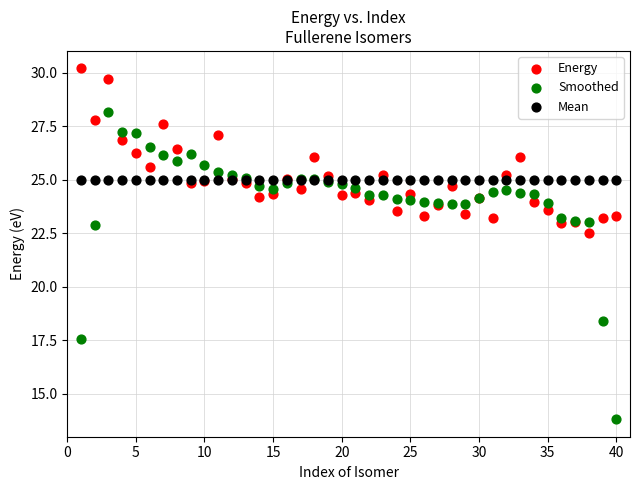

Across all series, what Y value is closest to 21?

22.5